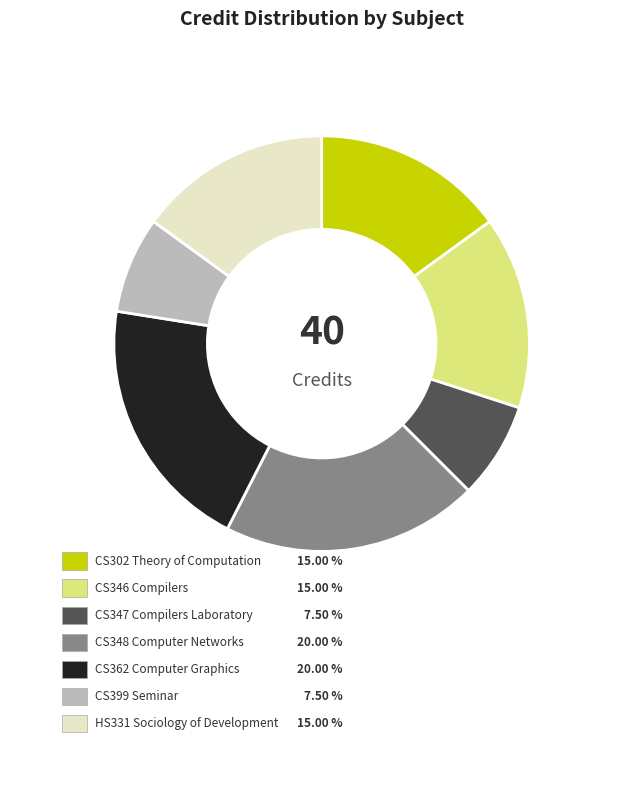

How many segments does this pie chart have?

7